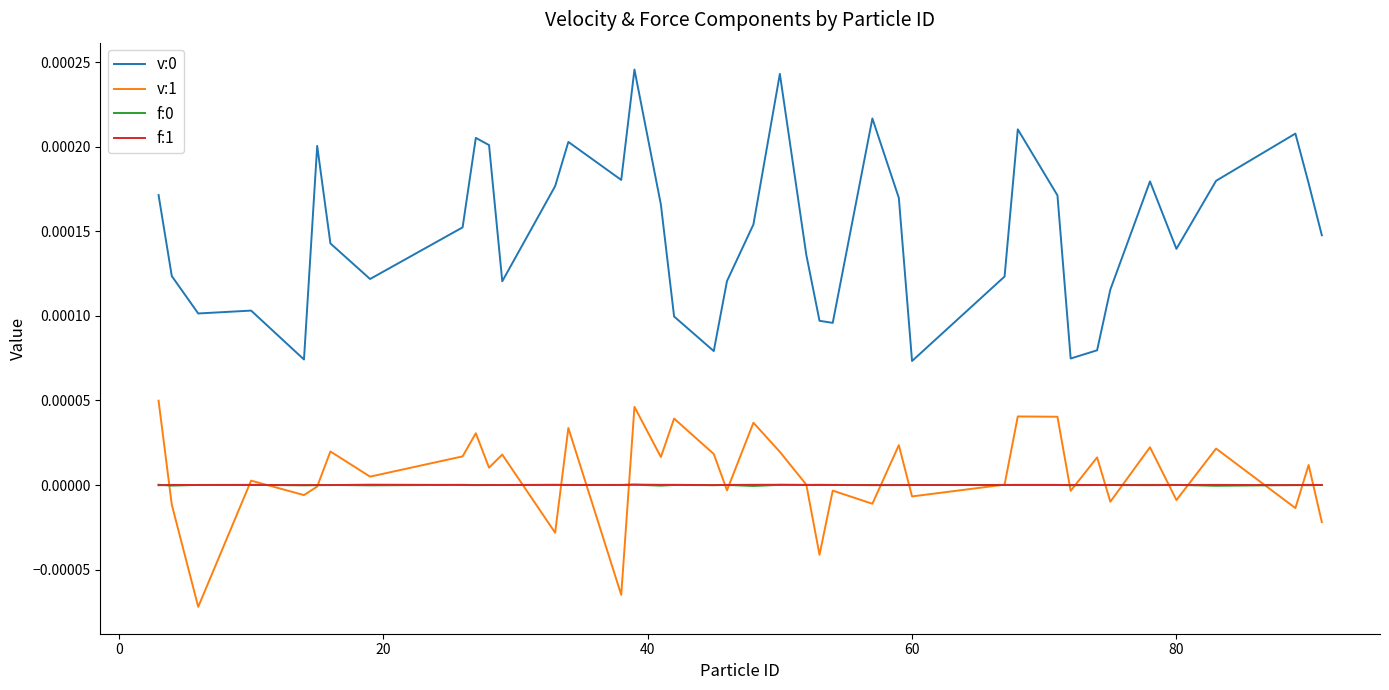

True or false: v:0 and f:0 intersect in this chart.

False